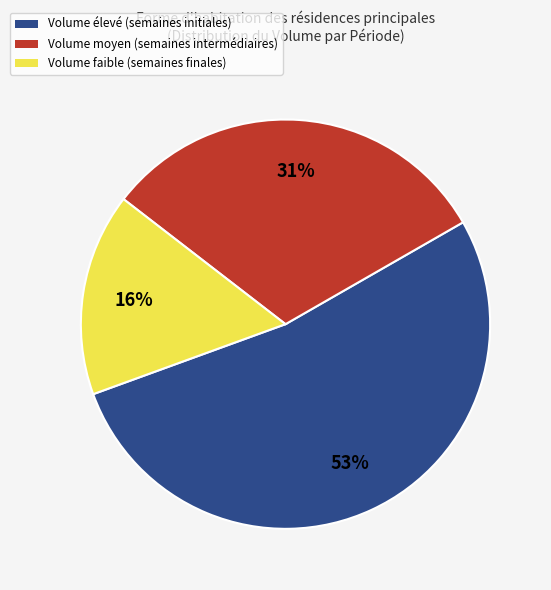

Combined, do Volume moyen (semaines intermédiaires) and Volume faible (semaines finales) account for over 50%?

No